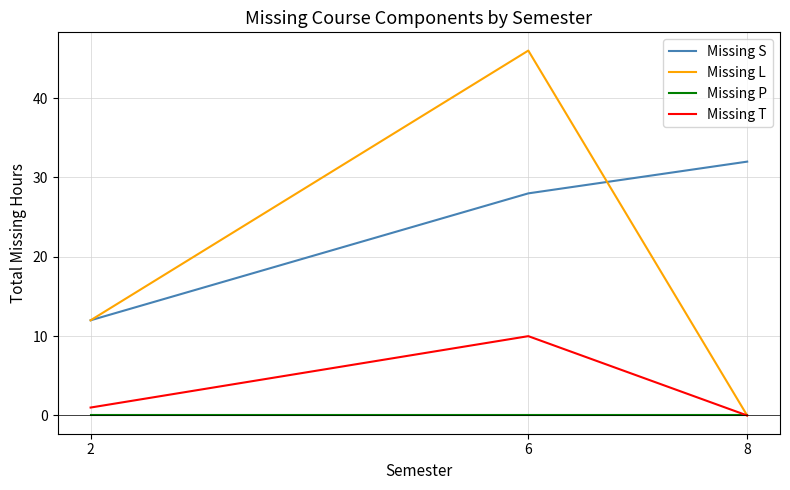

Which label corresponds to the largest value in the chart?

6